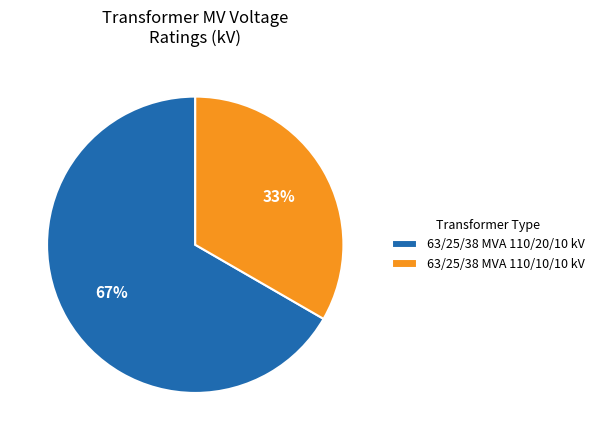

Combined, do 63/25/38 MVA 110/10/10 kV and 63/25/38 MVA 110/20/10 kV account for over 50%?

Yes